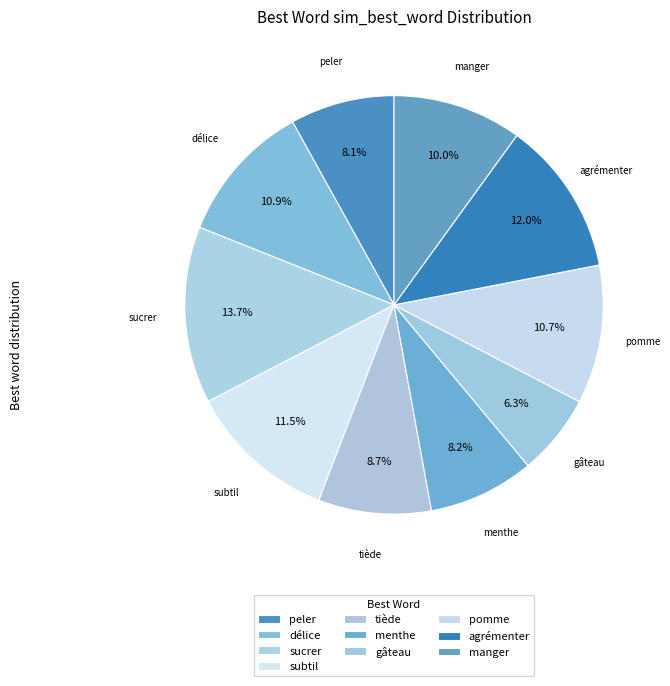

Count the number of slices in the pie.

10